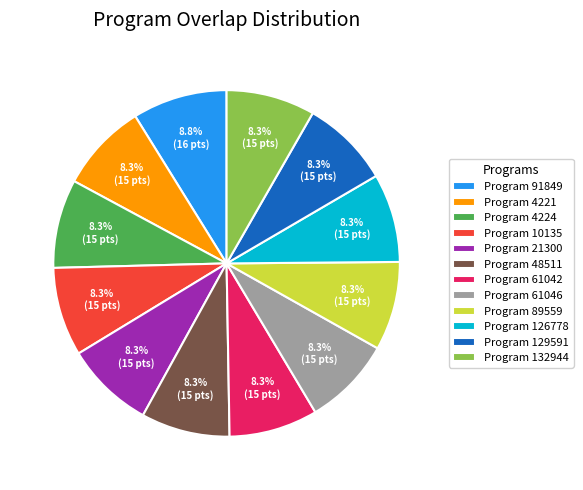

Combined, what portion of the pie is Program 61042 and Program 91849?

17.1%